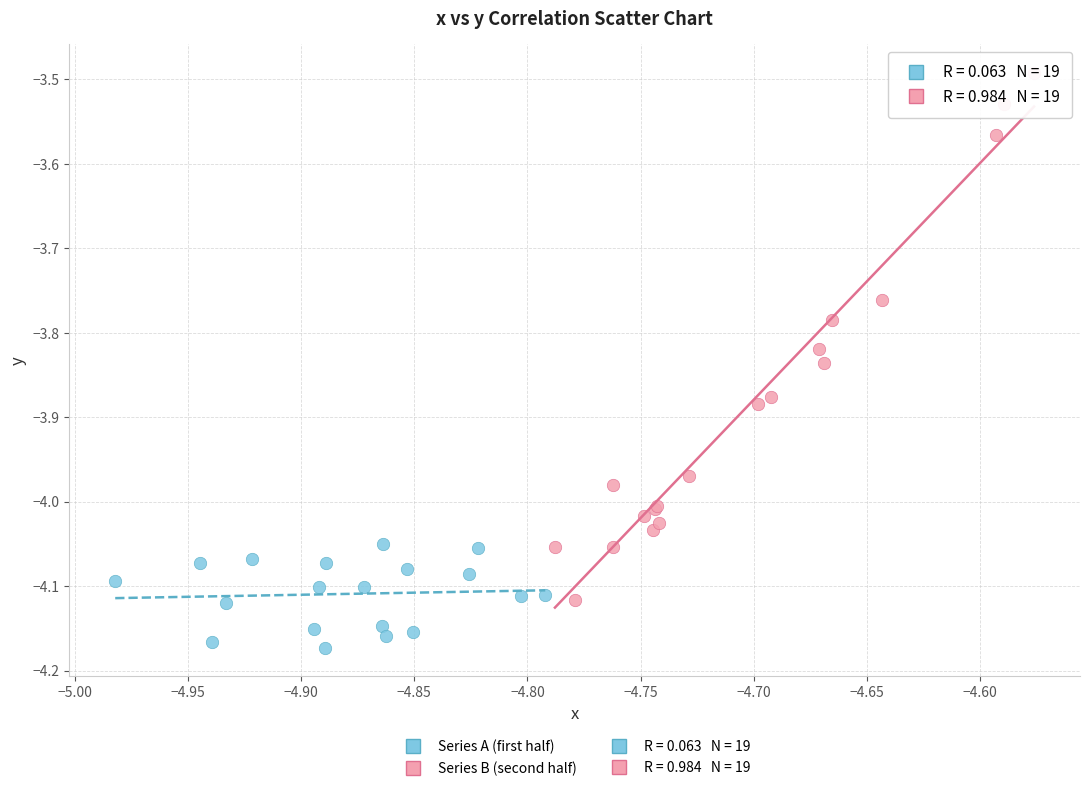

Which series reaches the minimum Y coordinate?

Series A (first half)